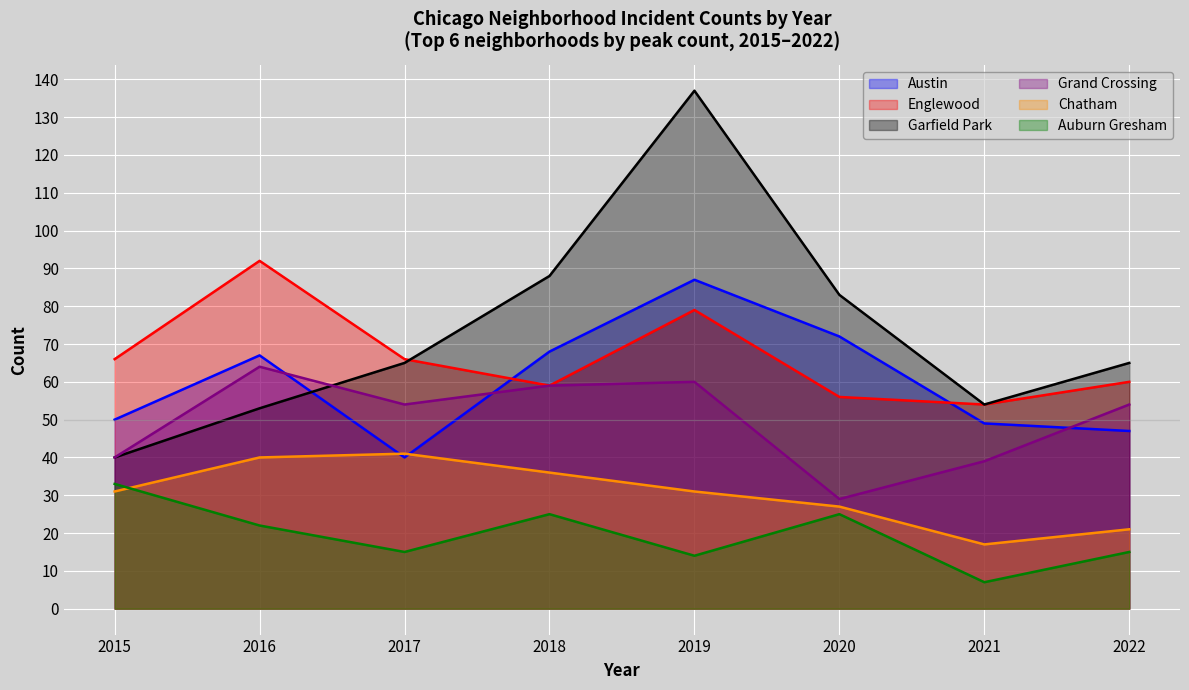

At which label does Grand Crossing first exceed 54?

2016